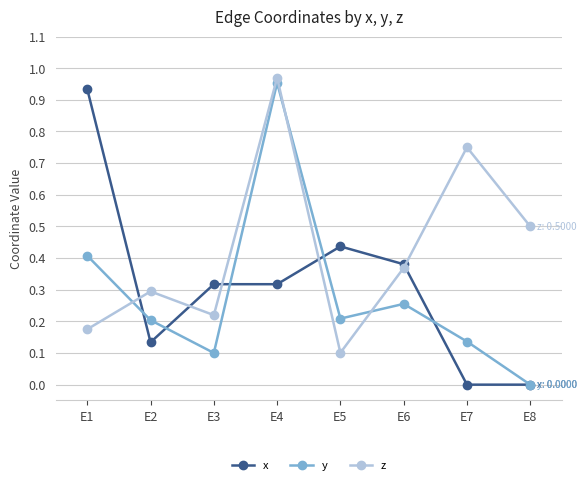

What are all the series names shown in the legend?

x, y, z